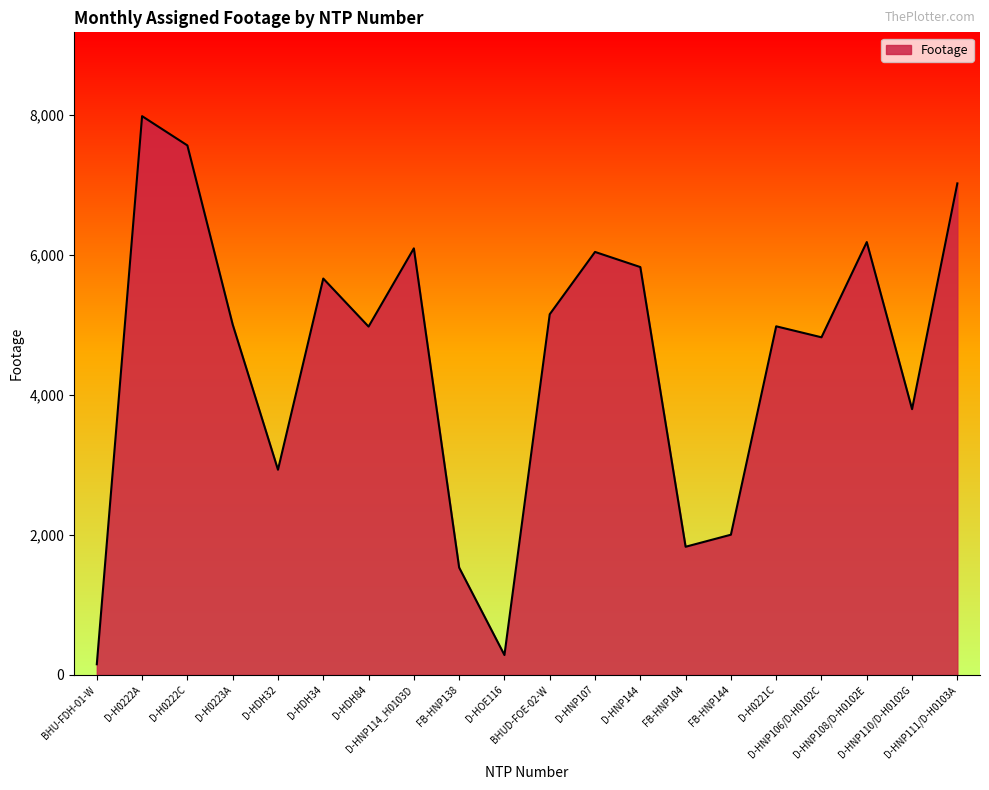

The value at FB-HNP138 is 2542. True or false?

False